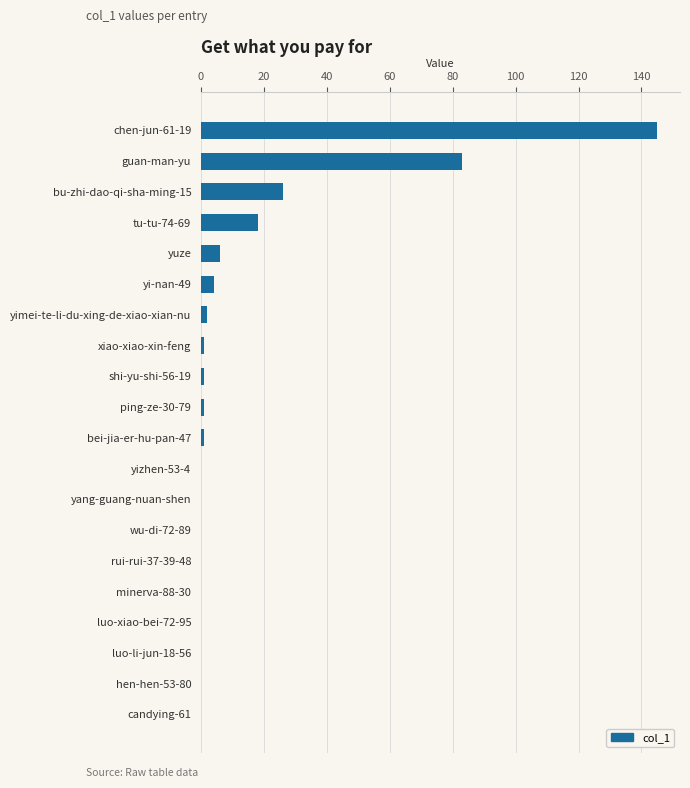

How many series are shown in this chart?

1